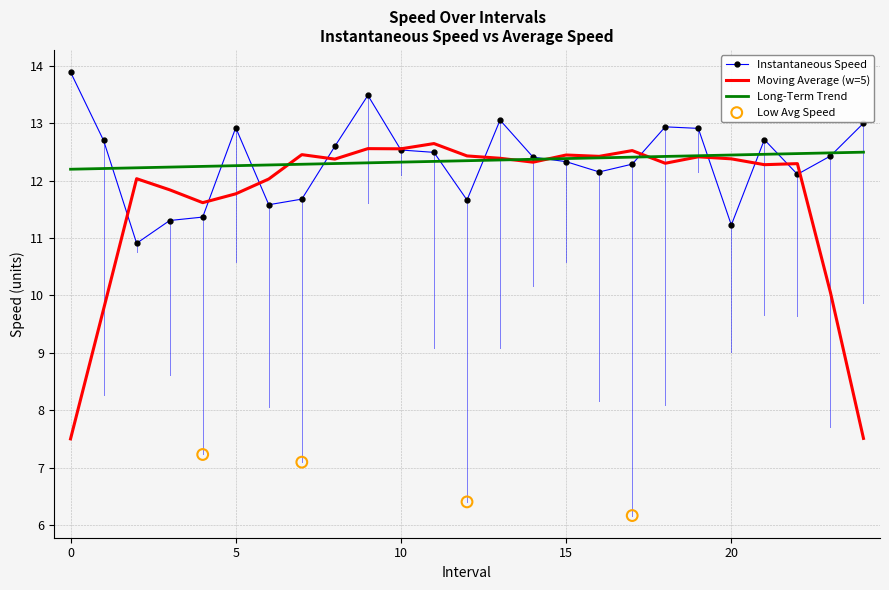

Approximately how many times larger is the value at 8 compared to 1?

1.0